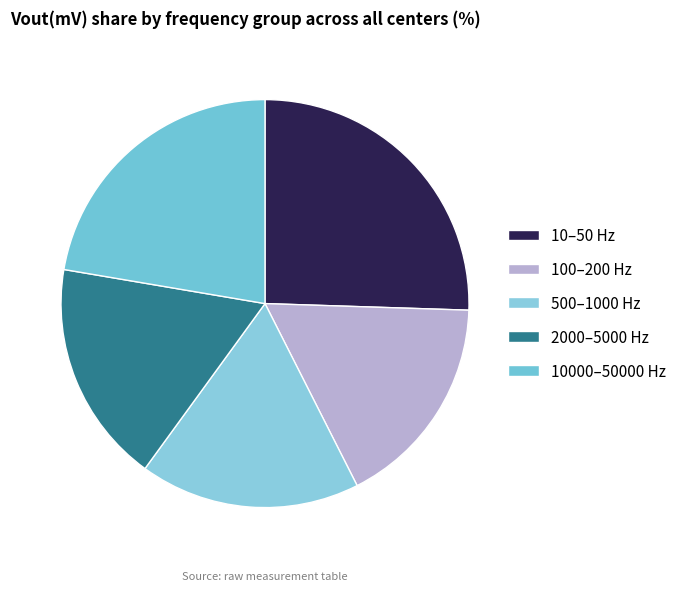

How many segments does this pie chart have?

5